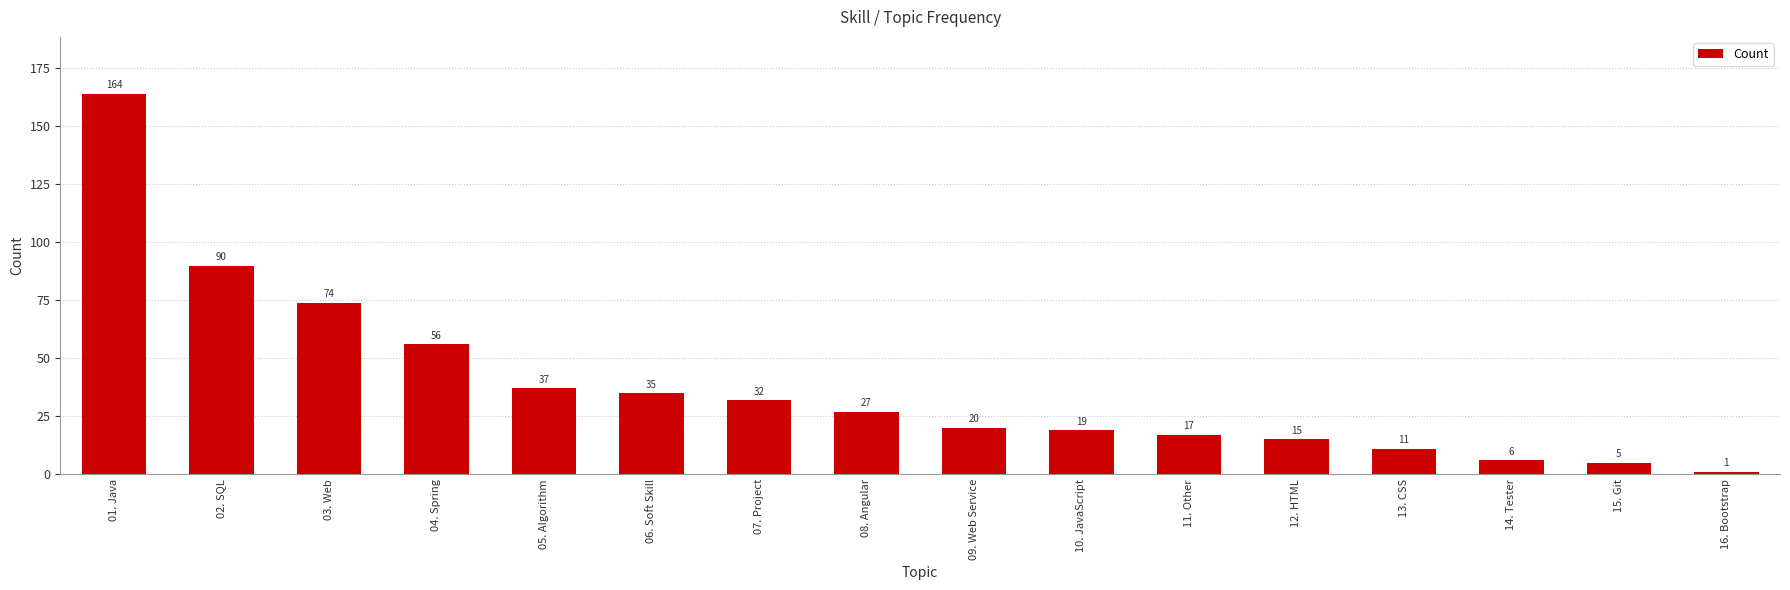

What is the maximum value shown in the chart?

164